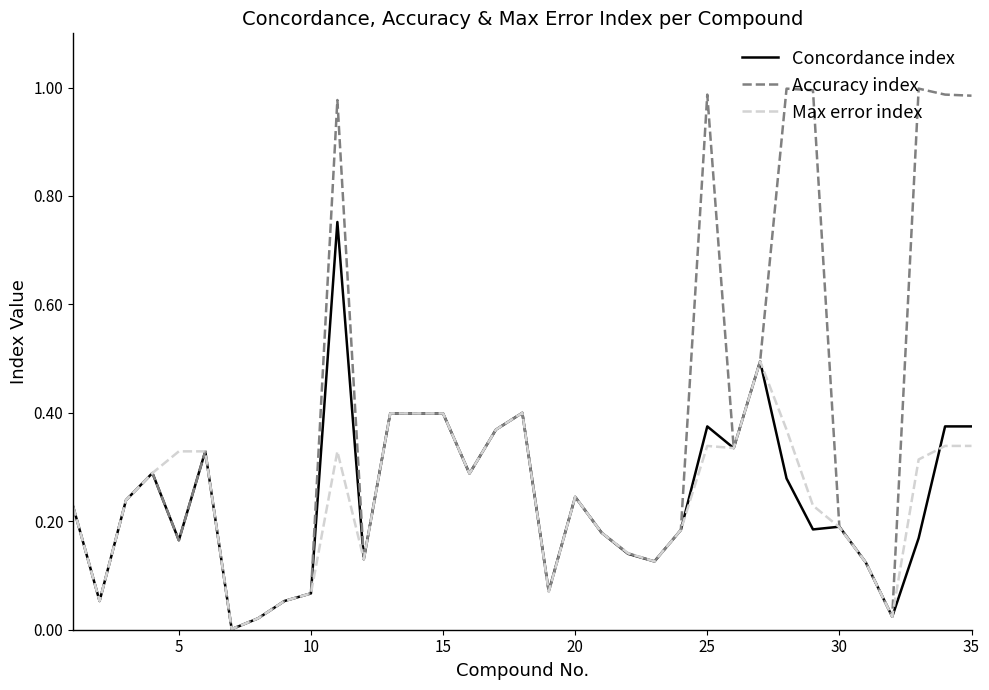

Which series has the widest spread of values?

Accuracy index